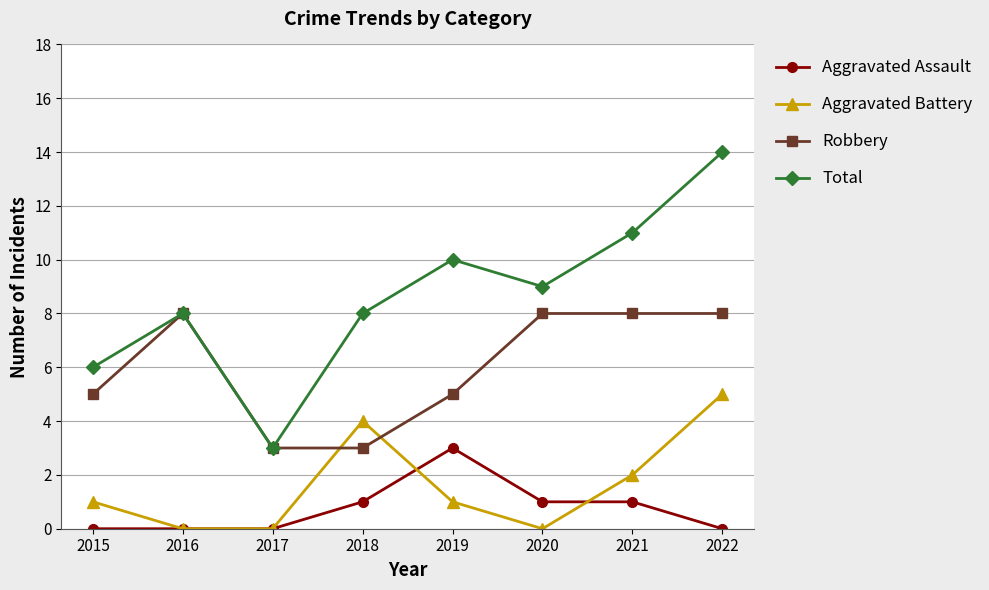

Reading right to left, what are all the values shown in this chart?

Aggravated Assault: 2022=0	2021=1	2020=1	2019=3	2018=1	2017=0	2016=0	2015=0
Aggravated Battery: 2022=5	2021=2	2020=0	2019=1	2018=4	2017=0	2016=0	2015=1
Robbery: 2022=8	2021=8	2020=8	2019=5	2018=3	2017=3	2016=8	2015=5
Total: 2022=14	2021=11	2020=9	2019=10	2018=8	2017=3	2016=8	2015=6